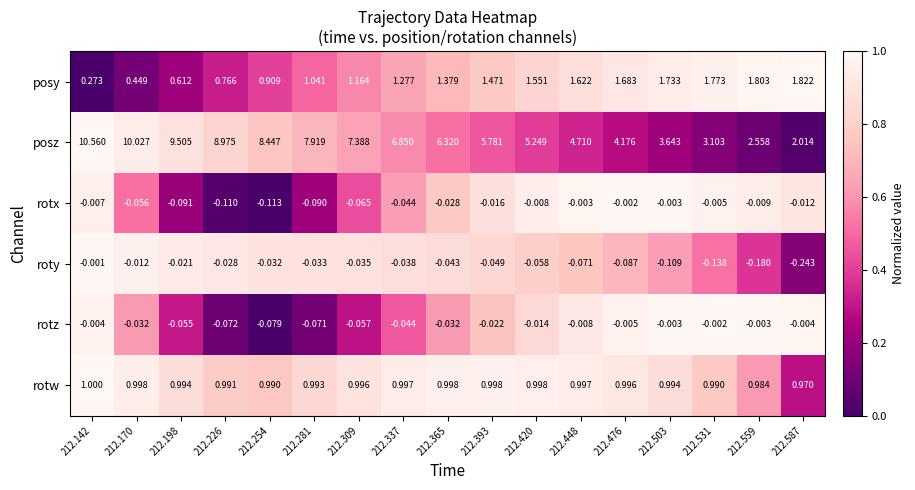

Is the value of rotx at 212.226 greater than the value of rotw at 212.309?

No